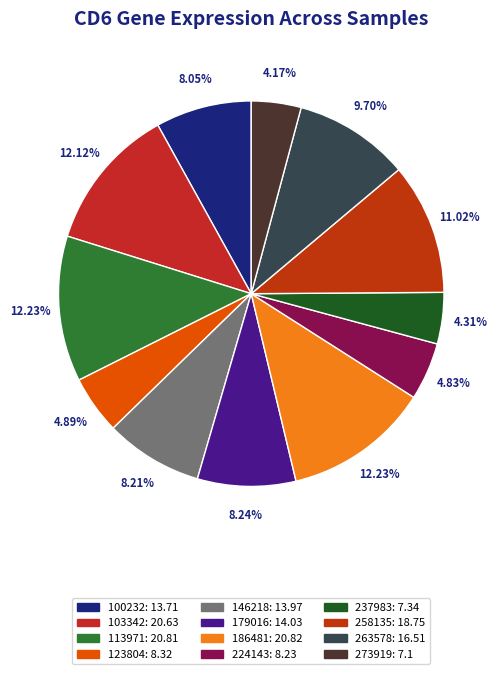

To the nearest percent, what is the average slice percentage?

8%